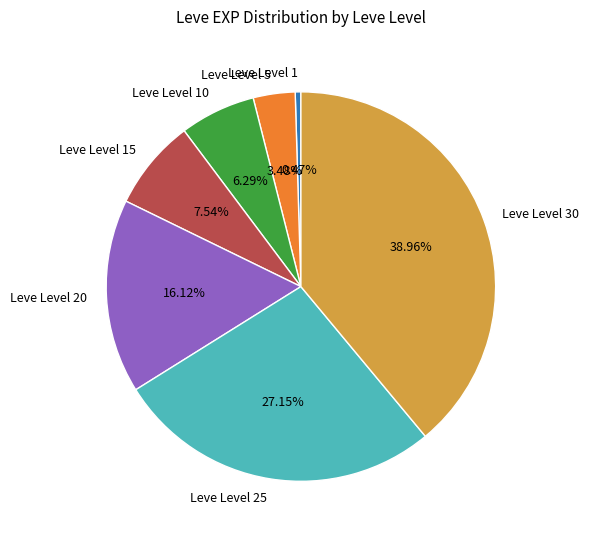

How many slices are in this pie chart?

7